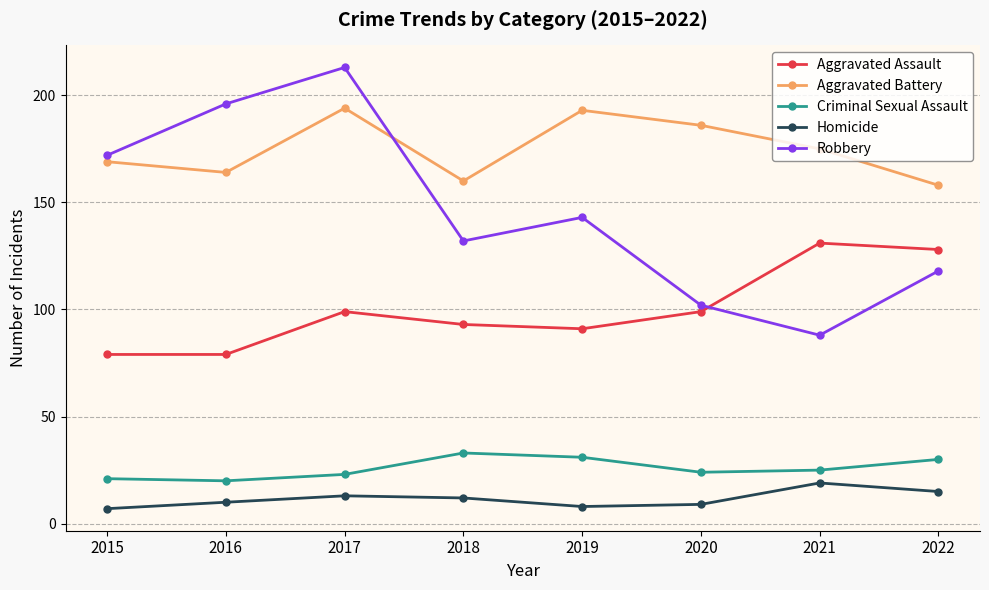

Where is the first local maximum for Aggravated Battery?

2017